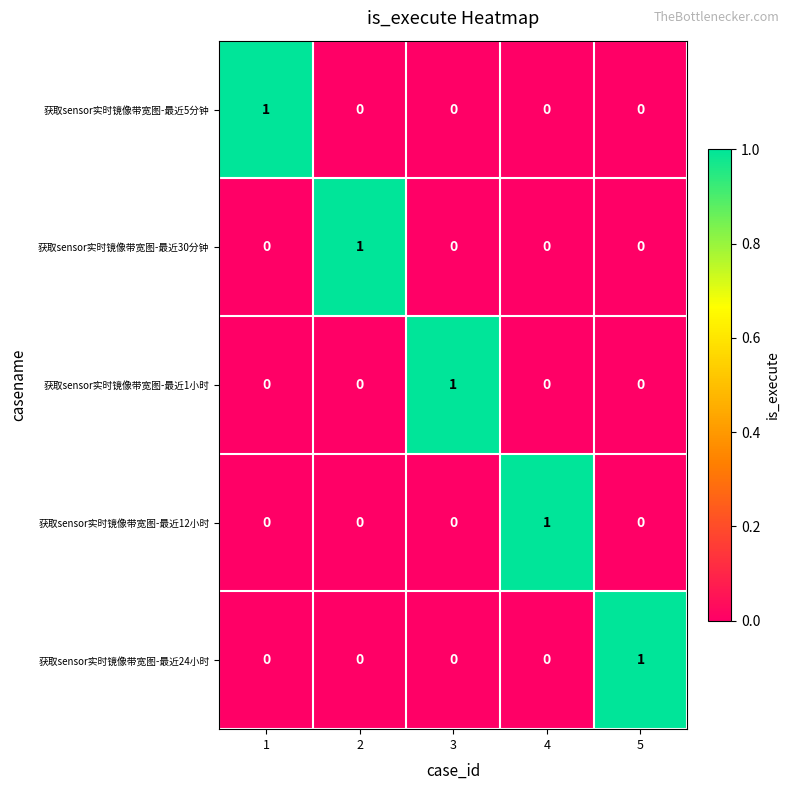

The 获取sensor实时镜像带宽图-最近1小时 series shows 0 at 5. True or false?

True